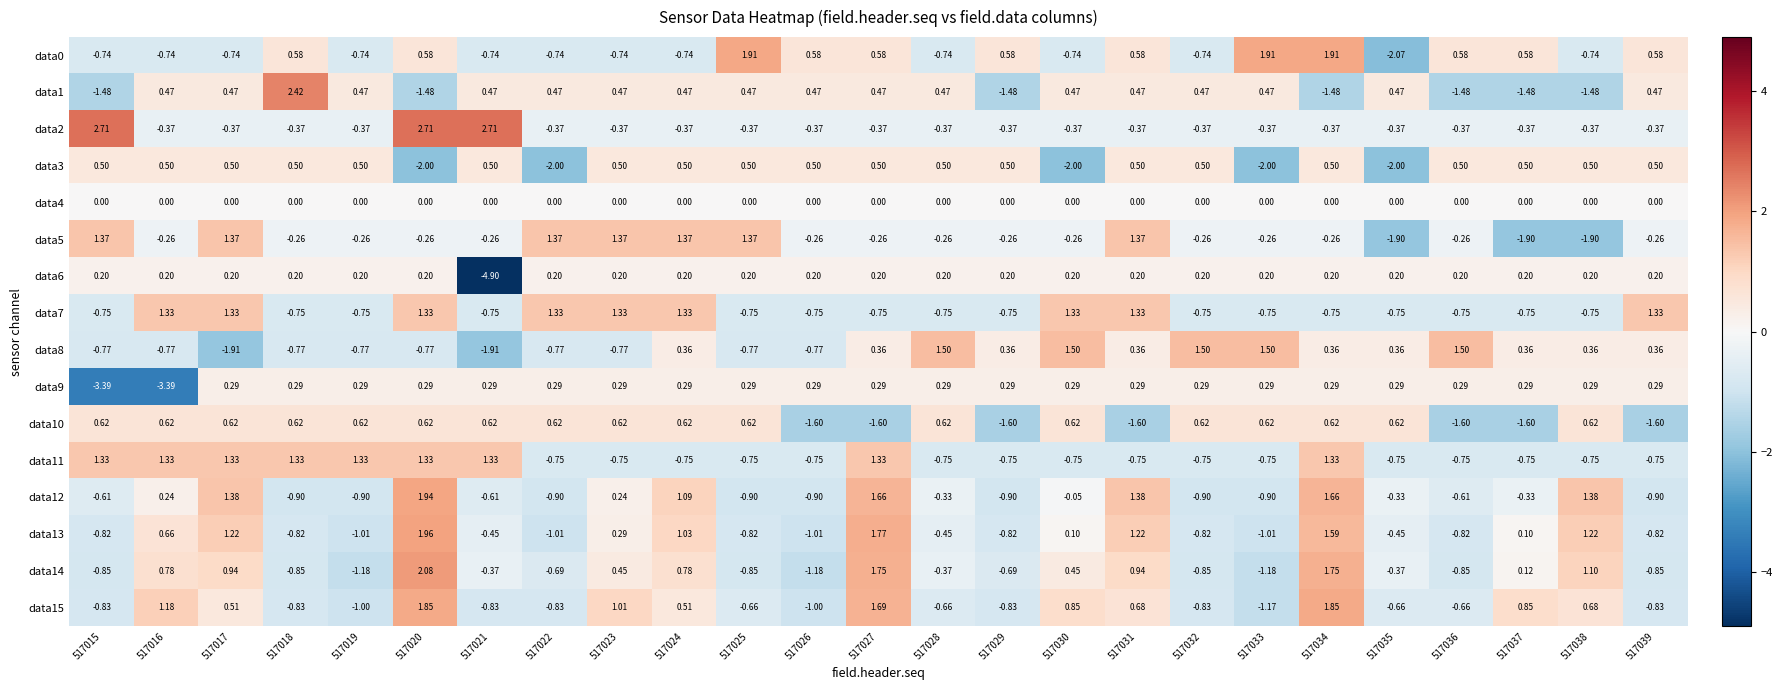

Is the value of data3 at 517034 greater than the value of data12 at 517017?

No